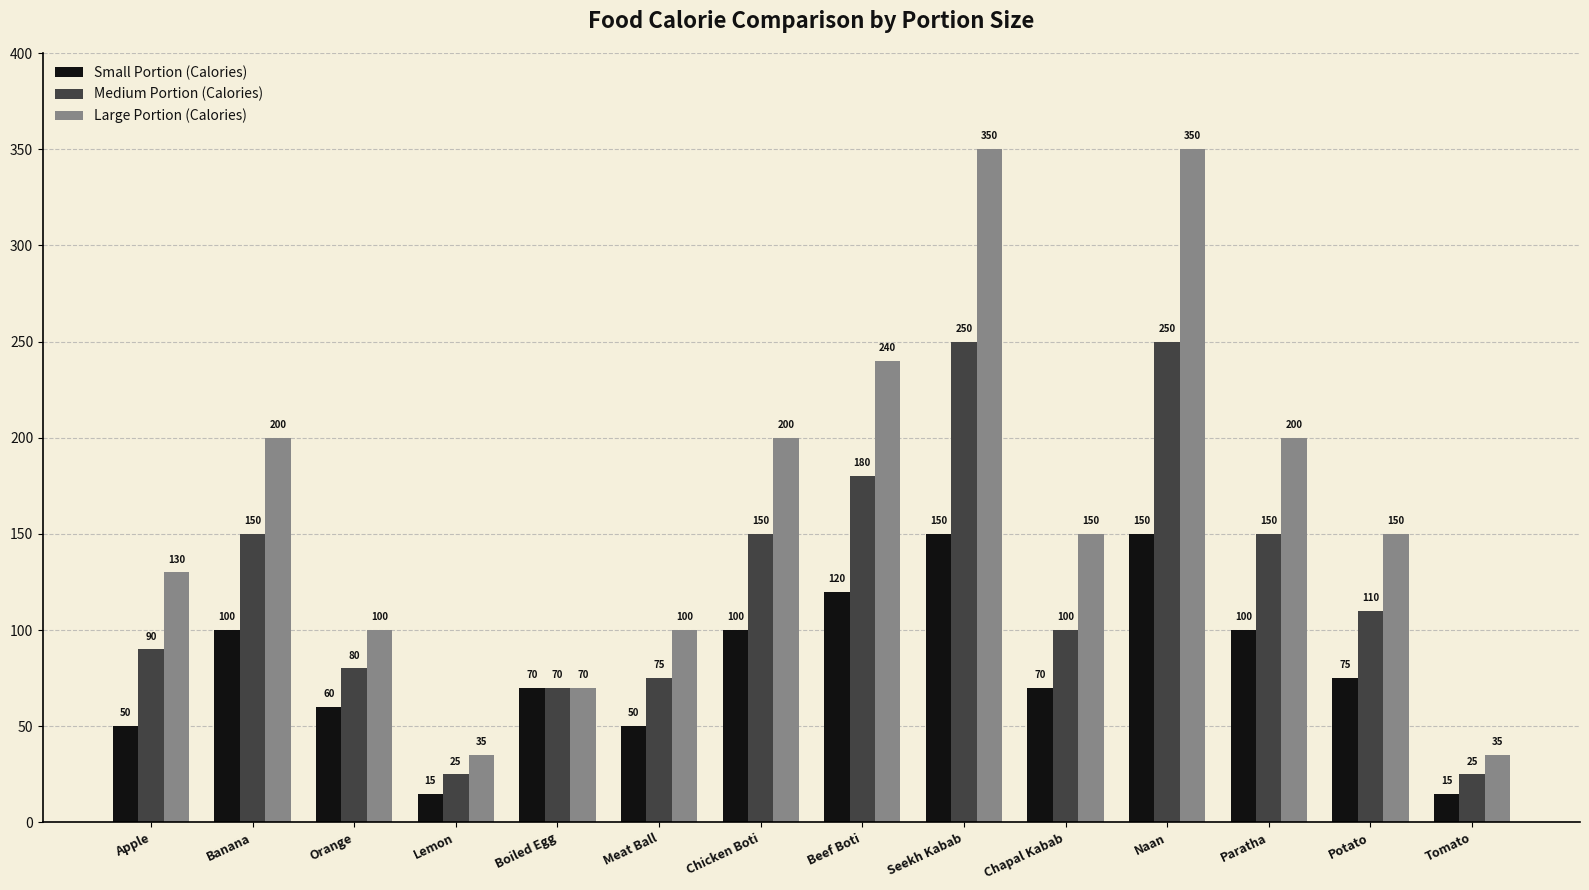

At how many categories does at least one series exceed 244?

2